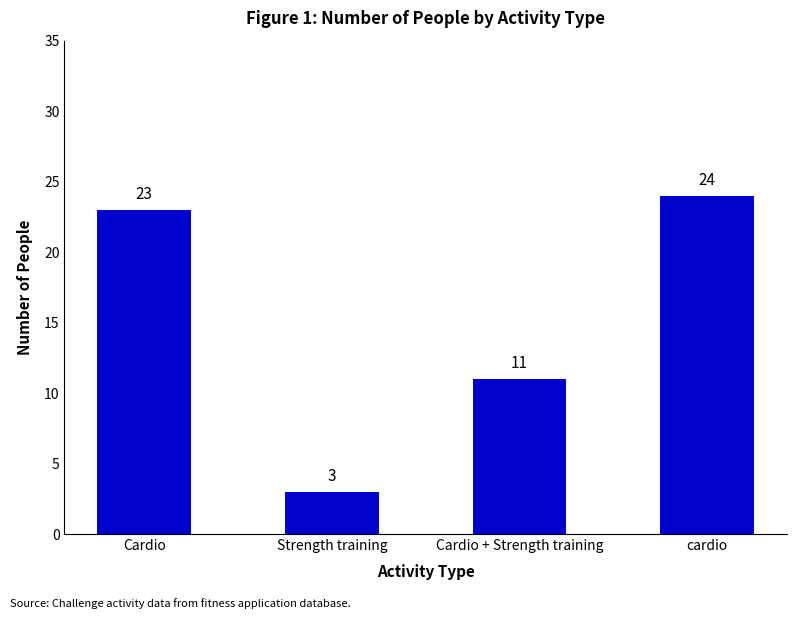

What is the minimum value shown in the chart?

3